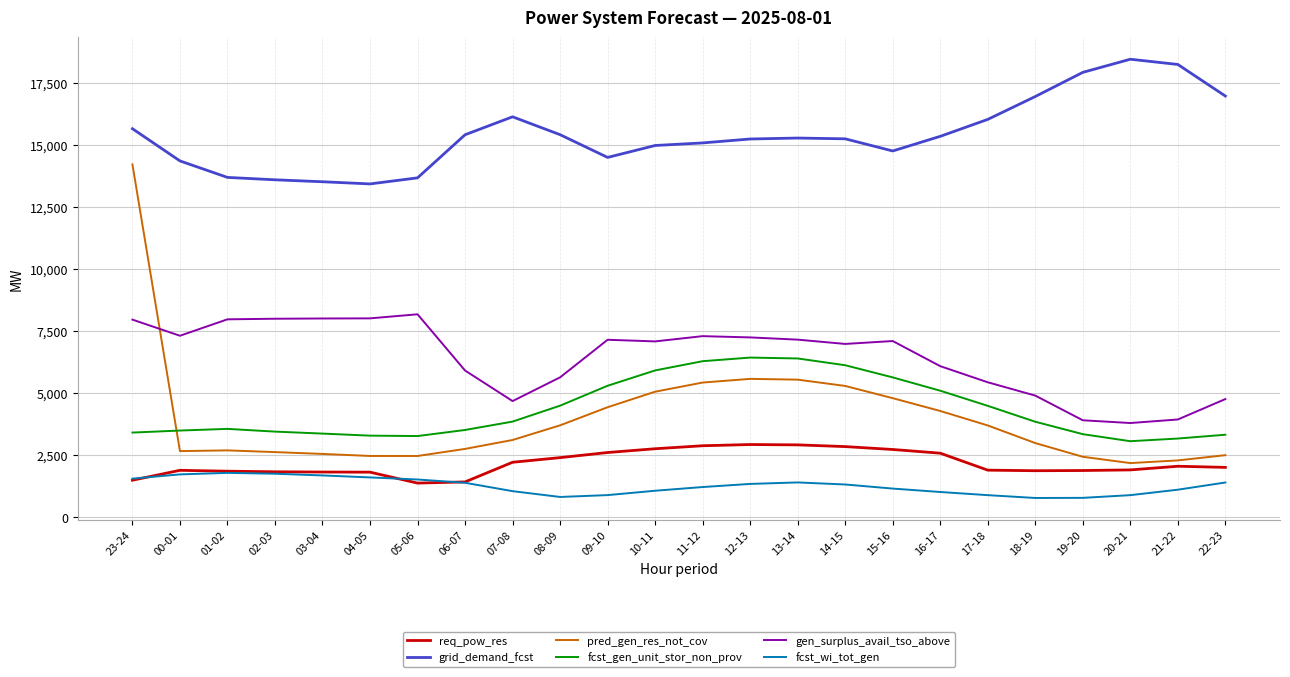

In grid_demand_fcst, how many points are lower than both neighbors (excluding endpoints)?

3